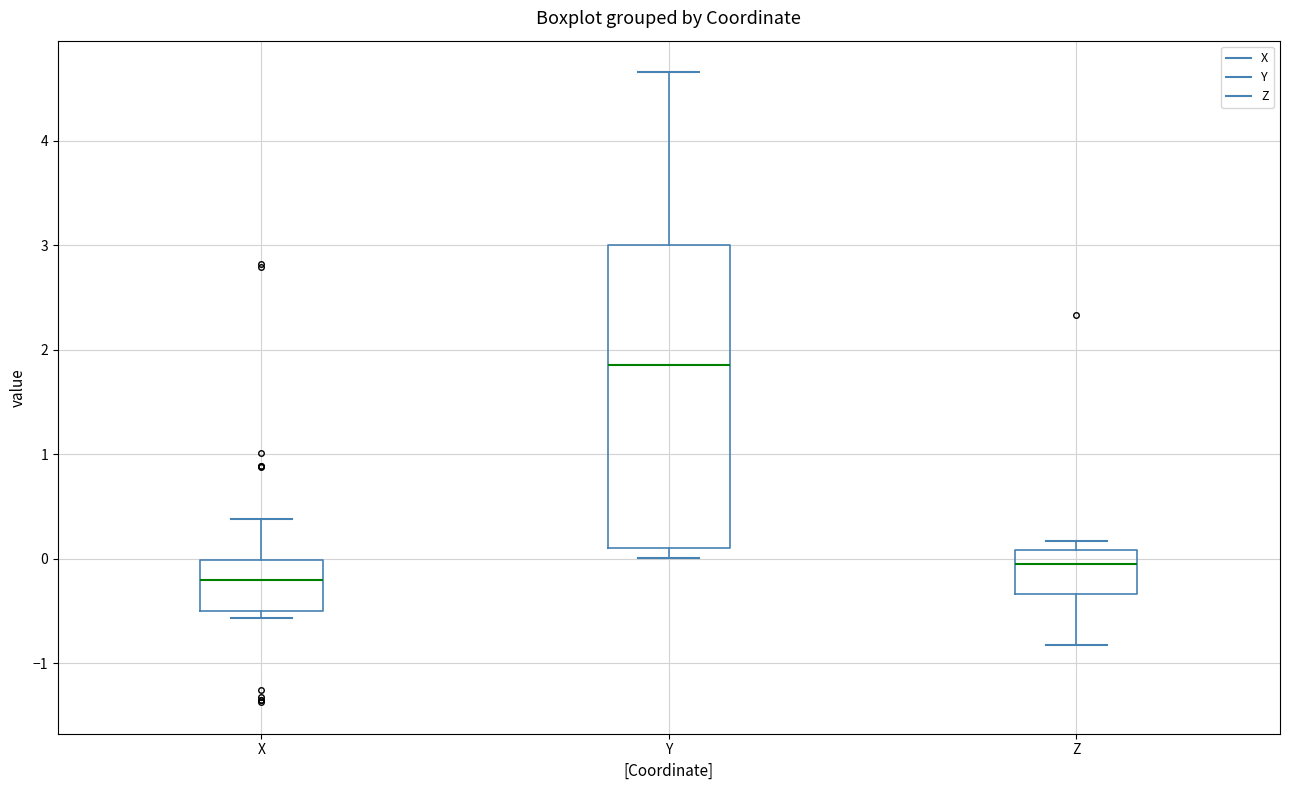

Reading left to right, transcribe this box plot: for each box, give where its median line is, the range the box spans, and where its two whiskers end, as read against the y-axis. The values are not printed on the chart, so give them approximately, as read against the axis.

X: median -0.2, box -0.5 to 0.0, whiskers -0.6 to 0.4
Y: median 1.9, box 0.1 to 3.0, whiskers 0.0 to 4.7
Z: median -0.1, box -0.3 to 0.1, whiskers -0.8 to 0.2